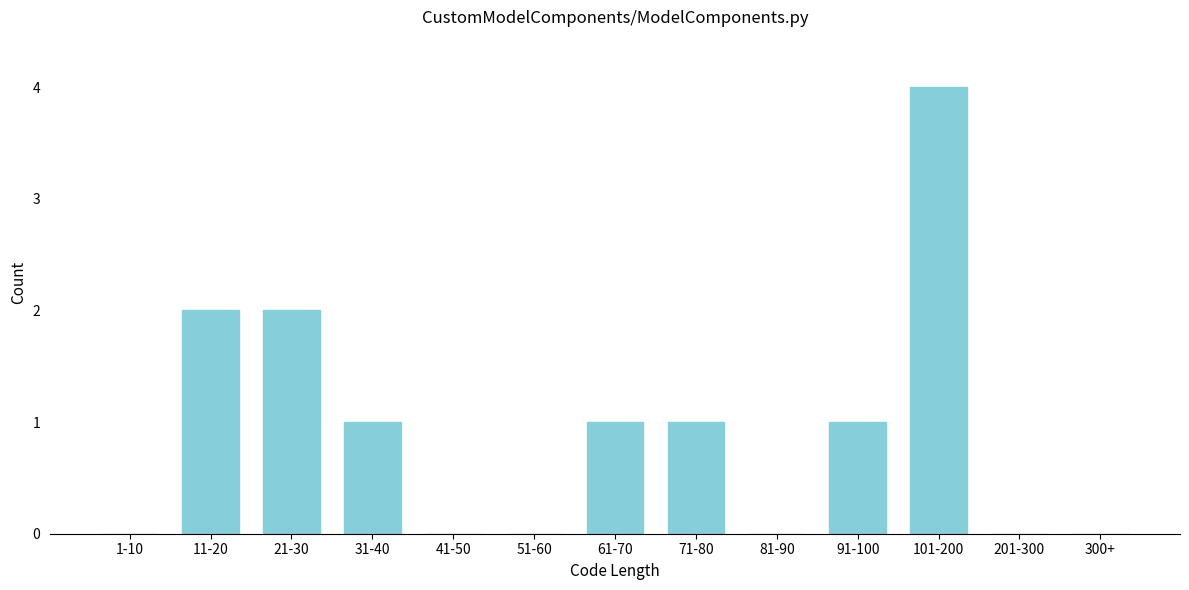

Reading left to right, extract all data points from this chart.

1-10=0	11-20=2	21-30=2	31-40=1	41-50=0	51-60=0	61-70=1	71-80=1	81-90=0	91-100=1	101-200=4	201-300=0	300+=0